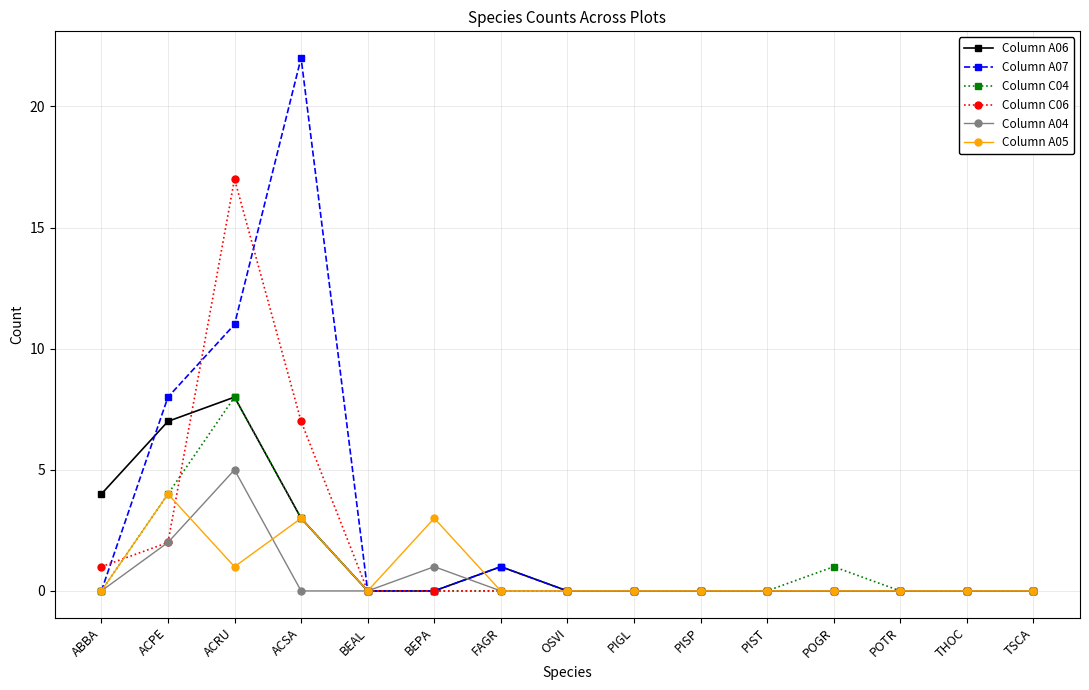

Between ACSA and POGR, which series saw the biggest shift?

Column A07